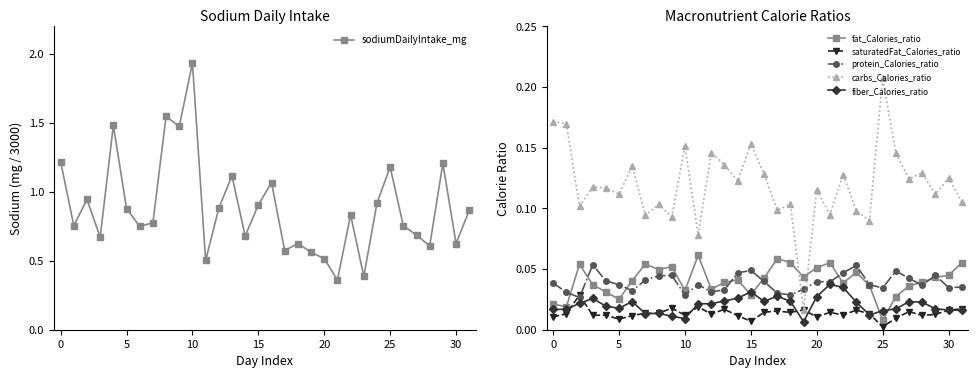

What are all the series names shown in the legend?

sodiumDailyIntake_mg, fat_Calories_ratio, saturatedFat_Calories_ratio, protein_Calories_ratio, carbs_Calories_ratio, fiber_Calories_ratio